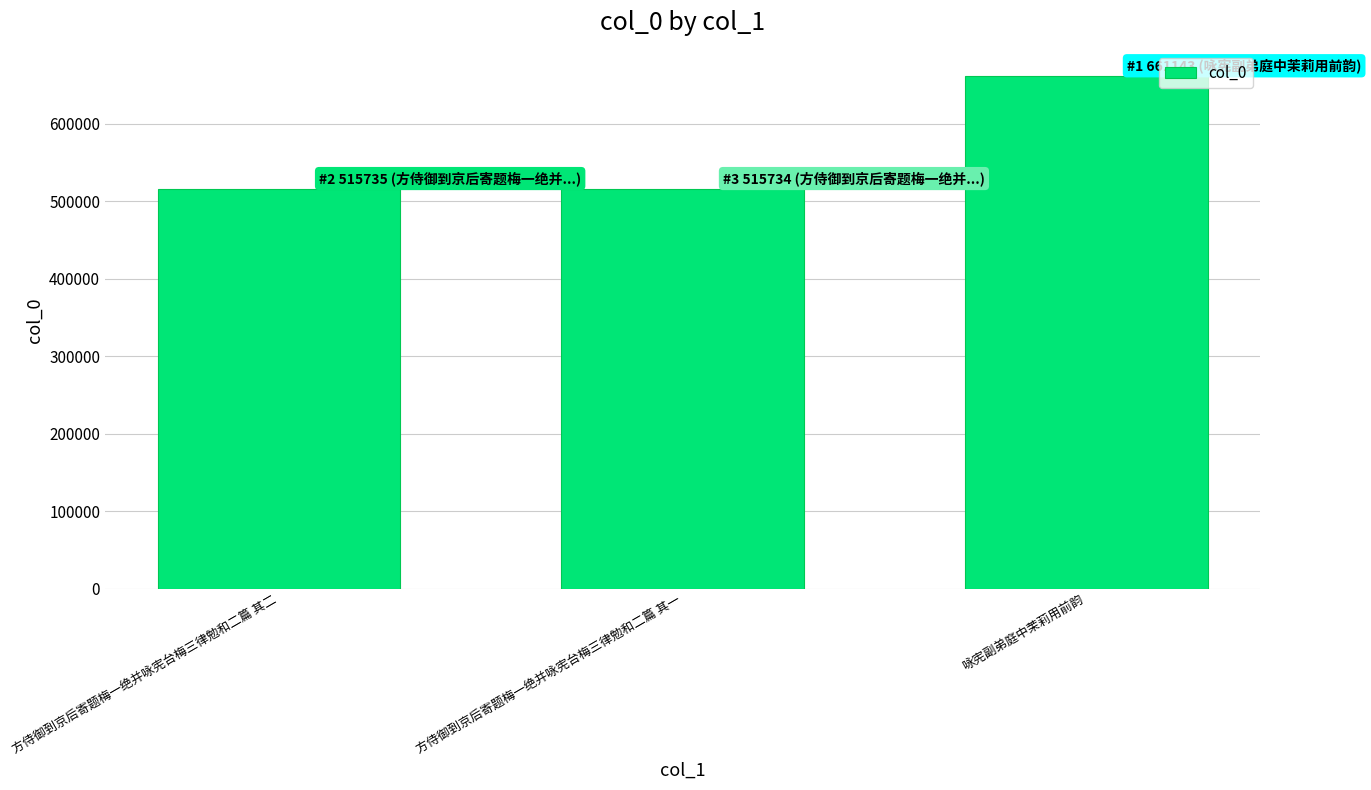

What is the ratio of the value at 方侍御到京后寄题梅一绝并咏宪台梅三律勉和二篇 其一 to the value at 咏宪副弟庭中茉莉用前韵?

0.8